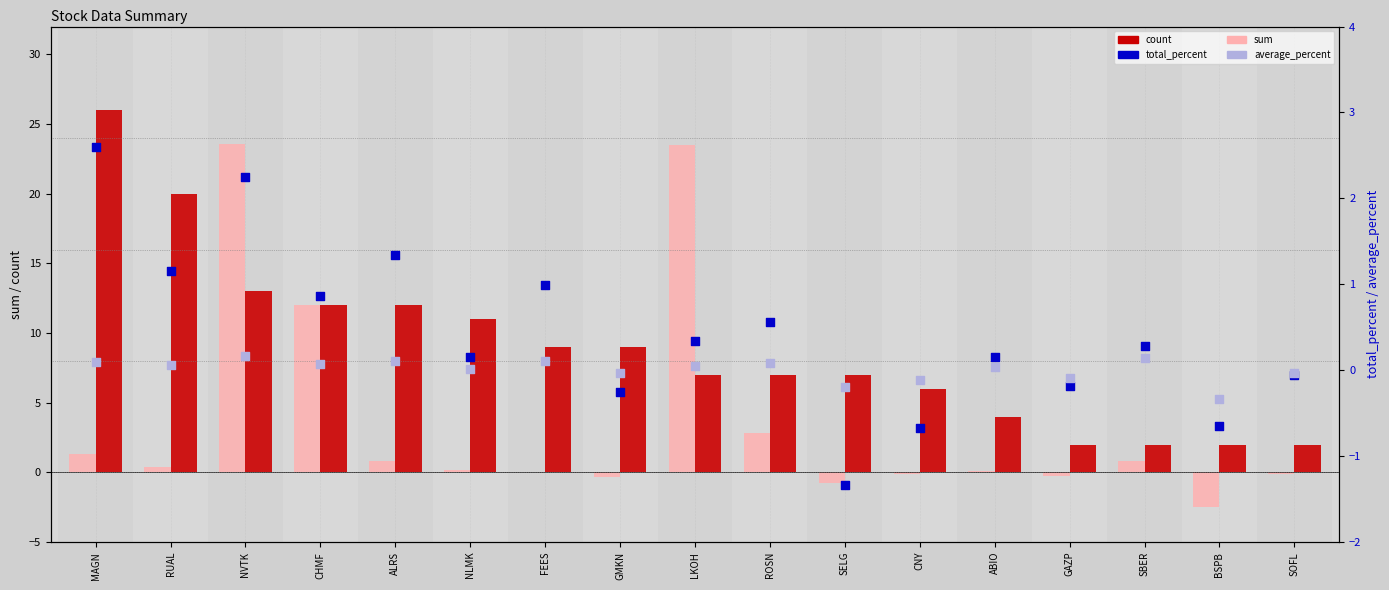

Which series has the widest spread of Y values?

sum